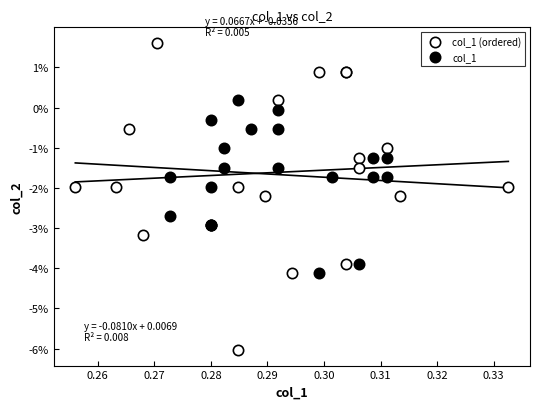

Which series reaches the maximum Y coordinate?

col_1 (ordered)